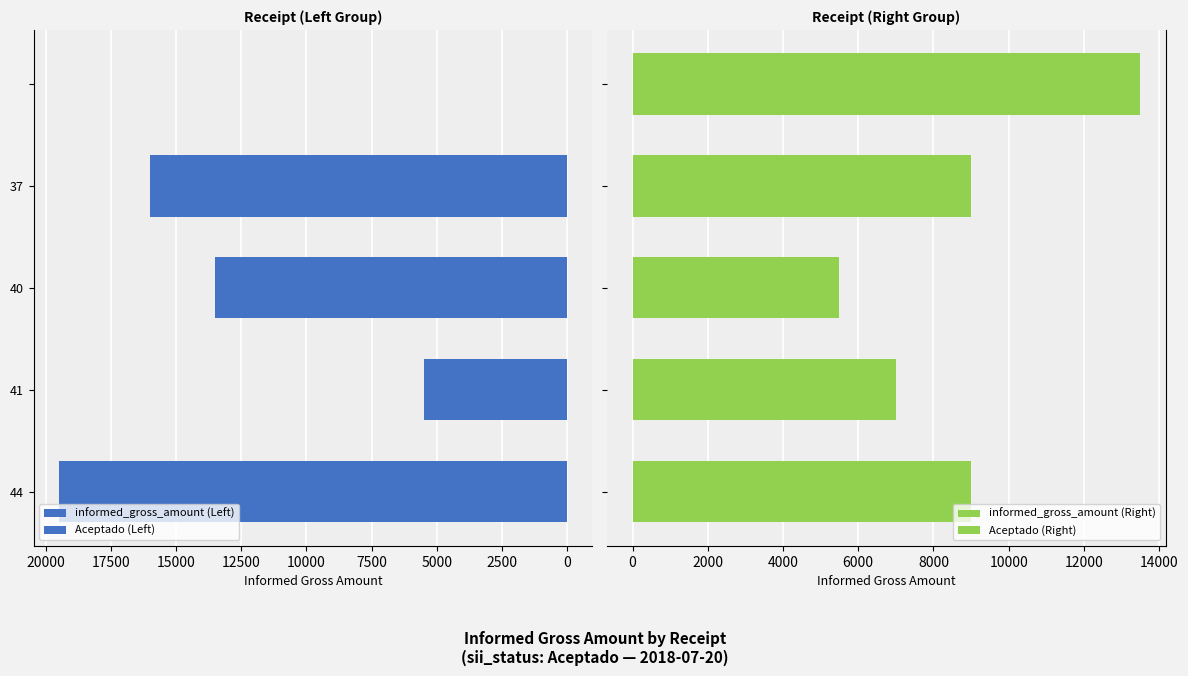

What is the sum of the informed_gross_amount (Left) values at 5000 and 7500?

16000